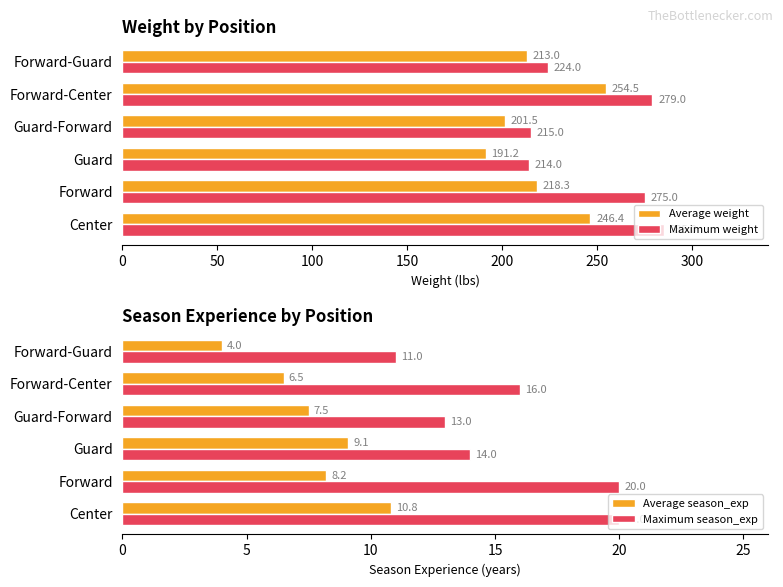

Is it true that Maximum weight equals 135.3 at Guard-Forward?

False